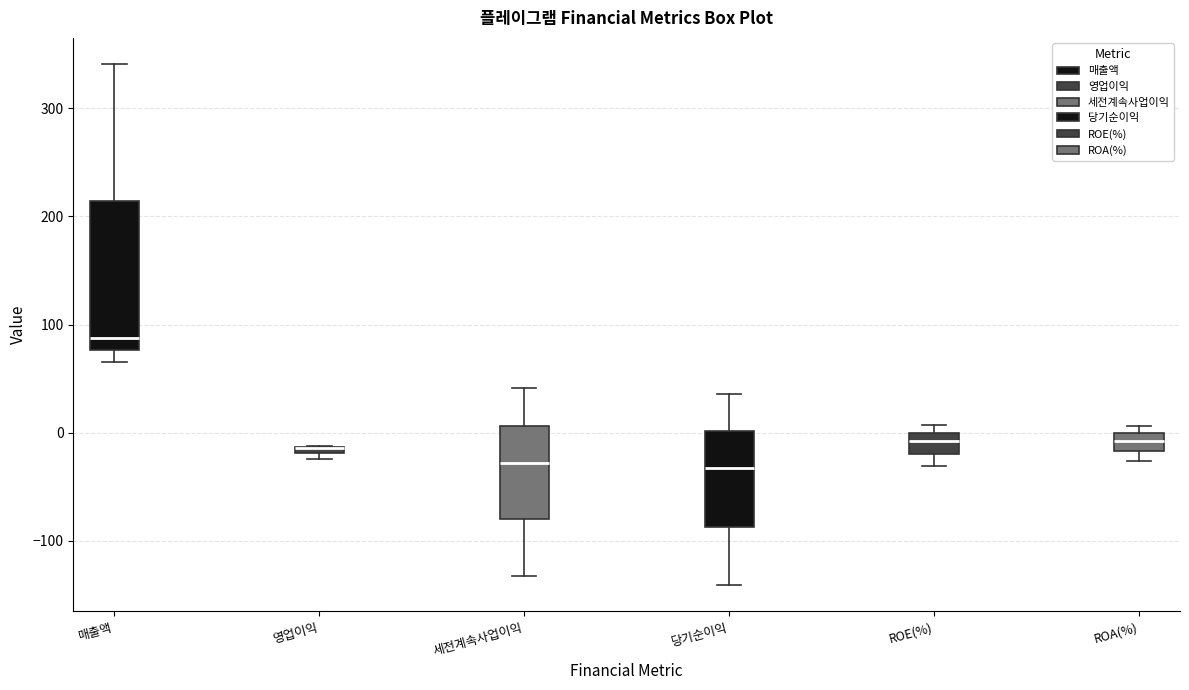

Where is the lower edge of the box for ROE(%) on the y-axis? The values are not printed on the chart, so give them approximately, as read against the axis.

-20